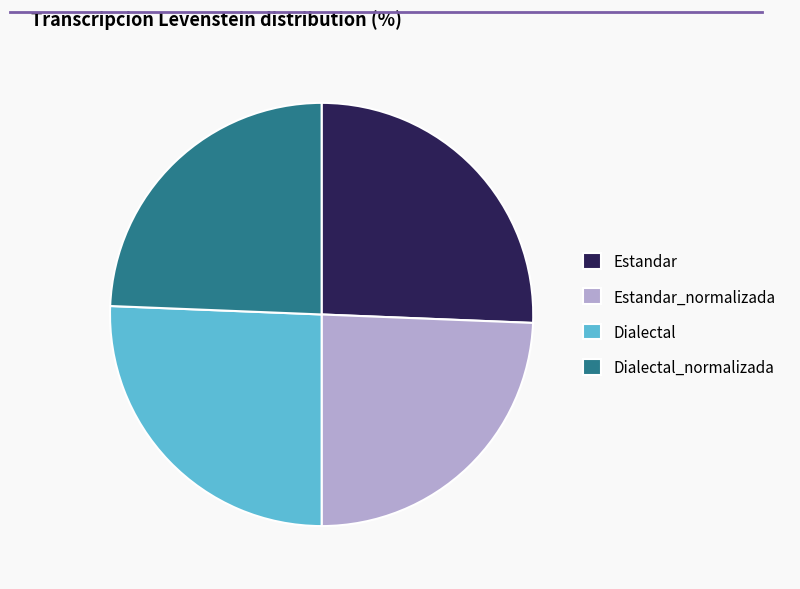

Do Estandar and Dialectal together represent more than half of the pie?

Yes